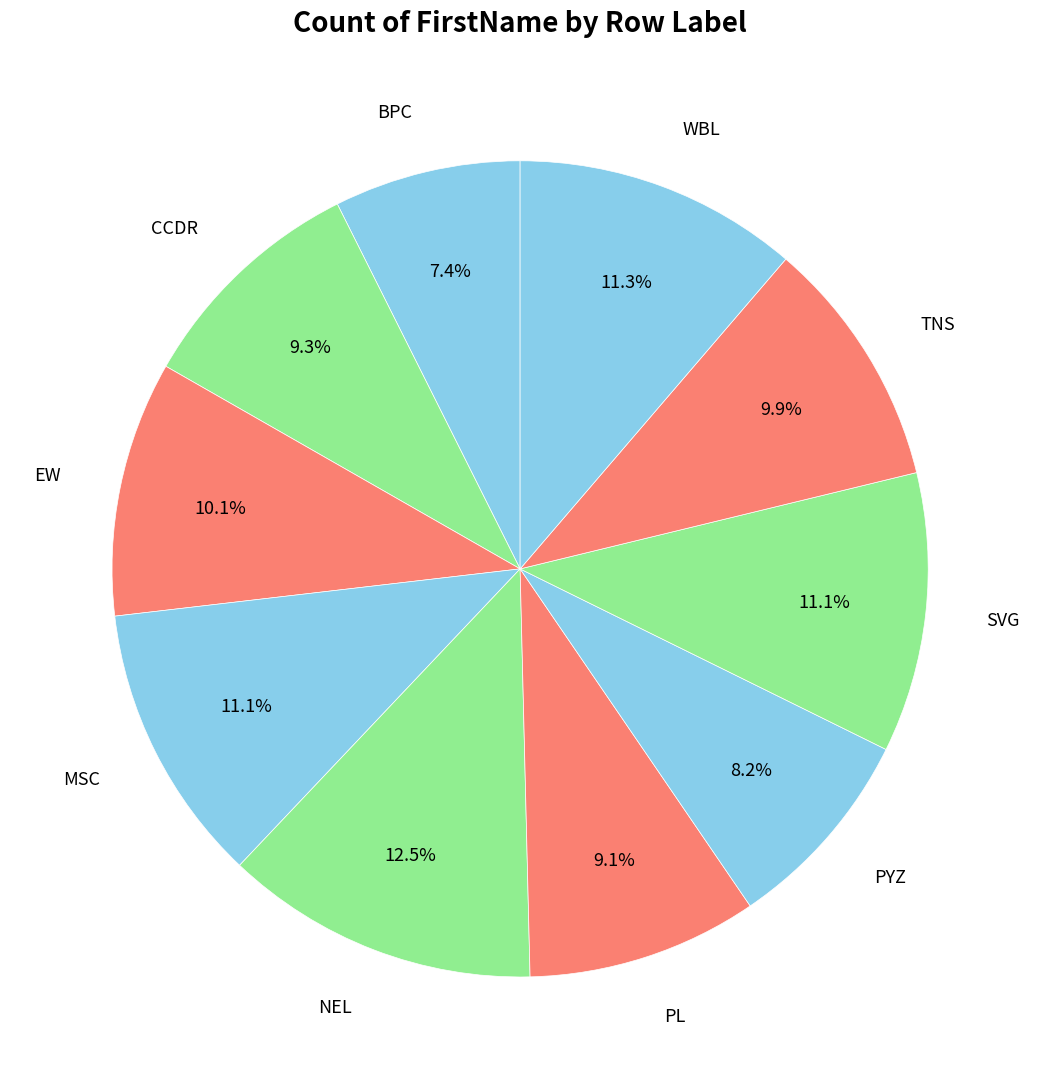

Is MSC the majority of the pie?

No